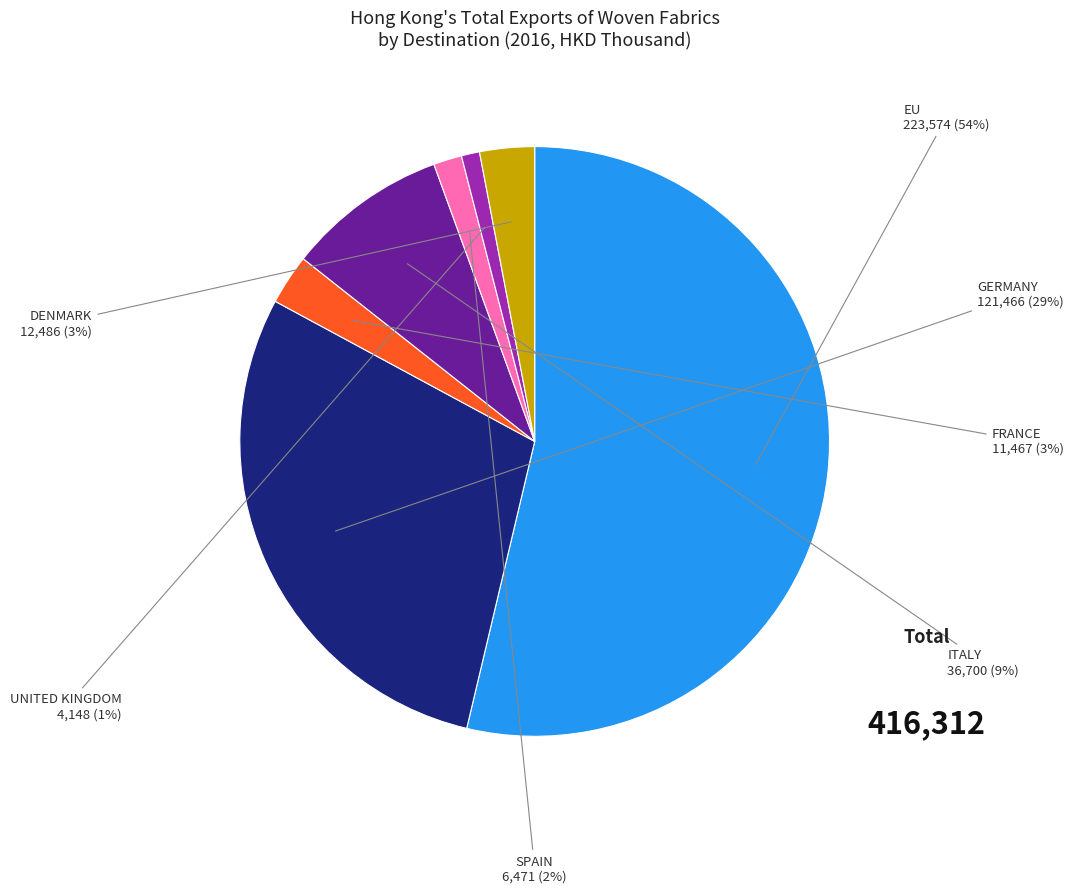

Count the number of slices in the pie.

7